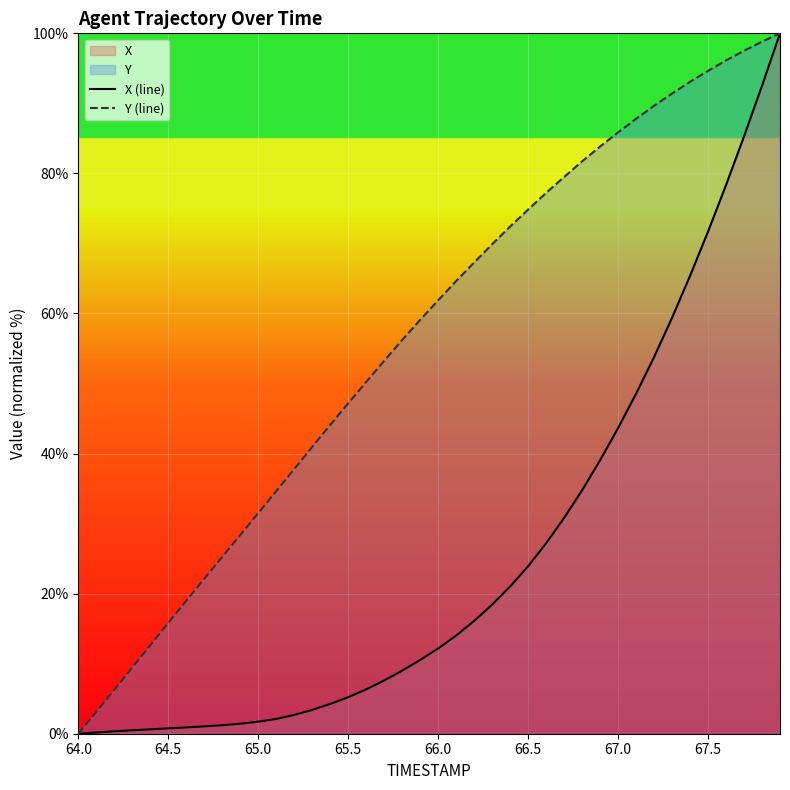

At which label does Y (line) reach its minimum?

64.0